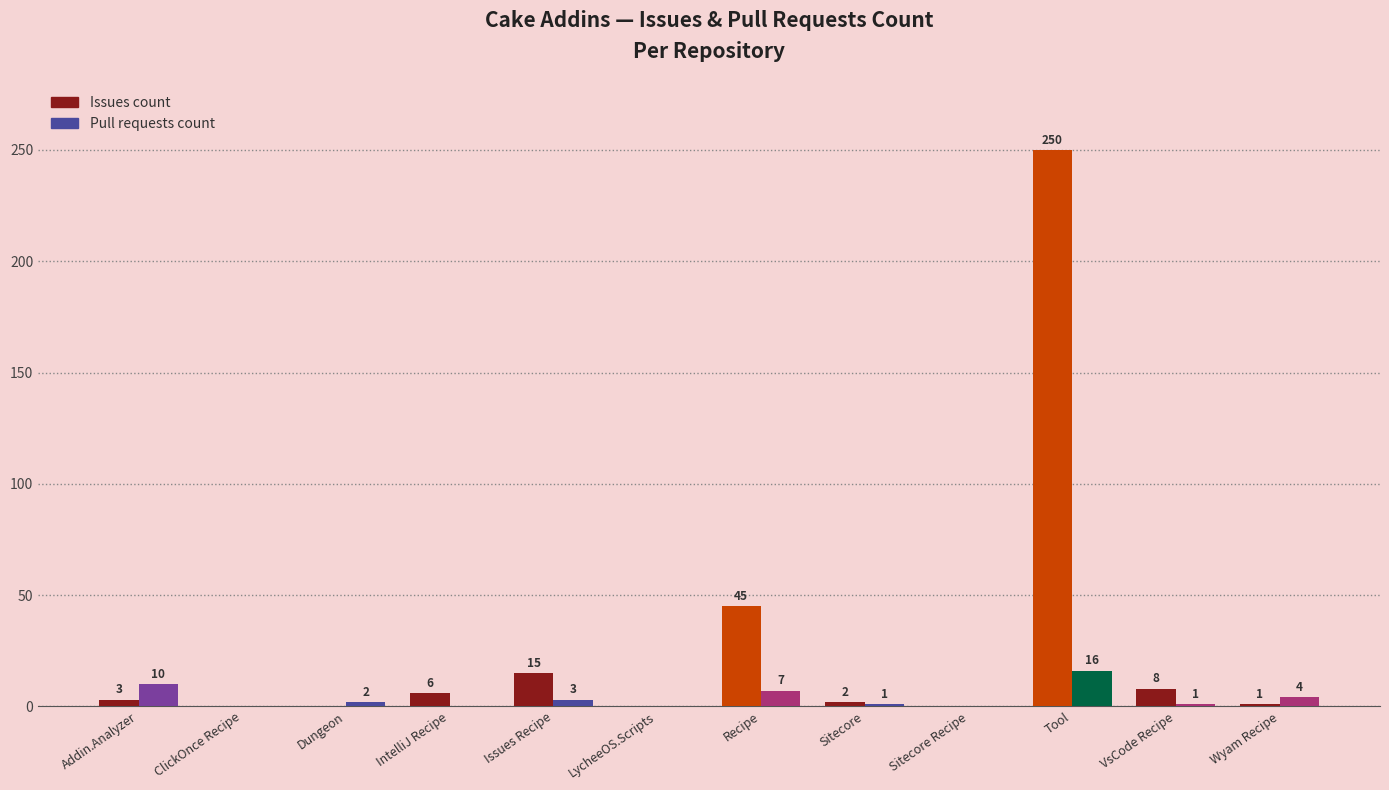

Which series has the largest total across all categories?

Issues count